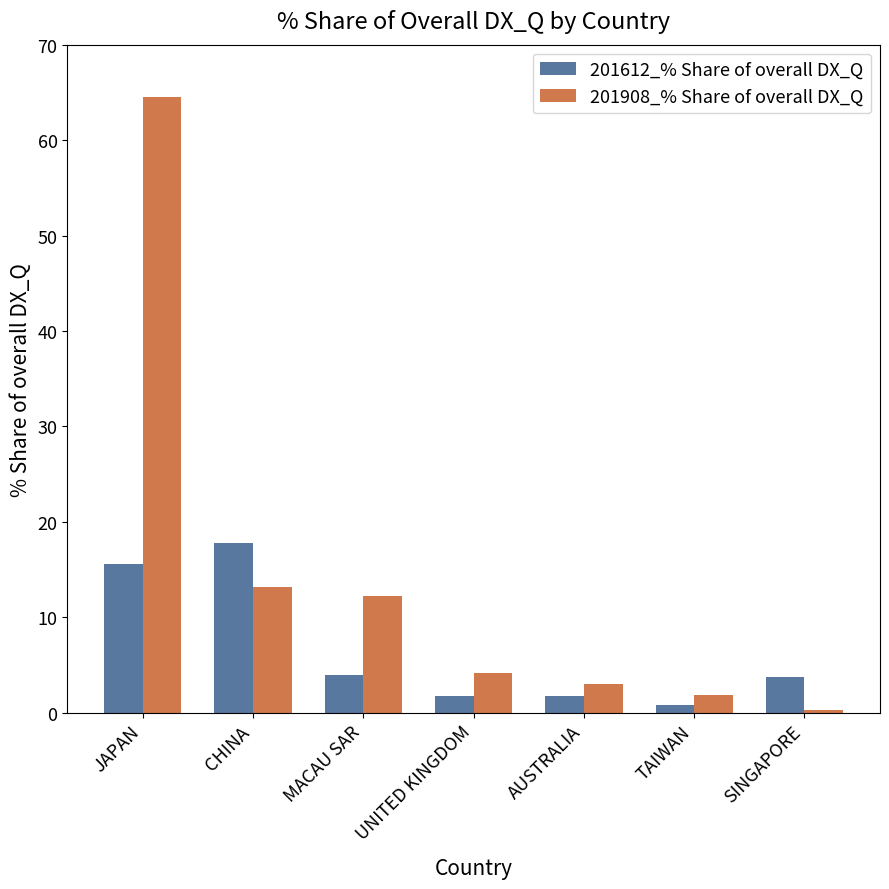

Read the 201908_% Share of overall DX_Q value at AUSTRALIA.

3.0